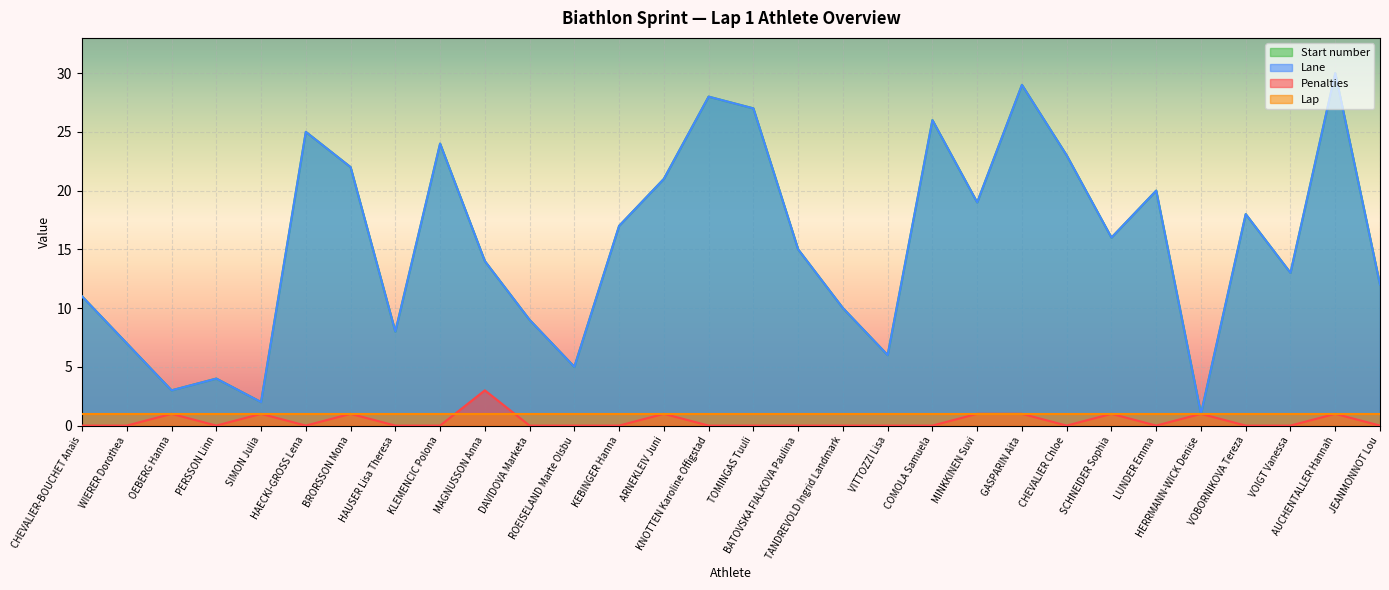

Which has a higher value, HERRMANN-WICK Denise or PERSSON Linn?

HERRMANN-WICK Denise